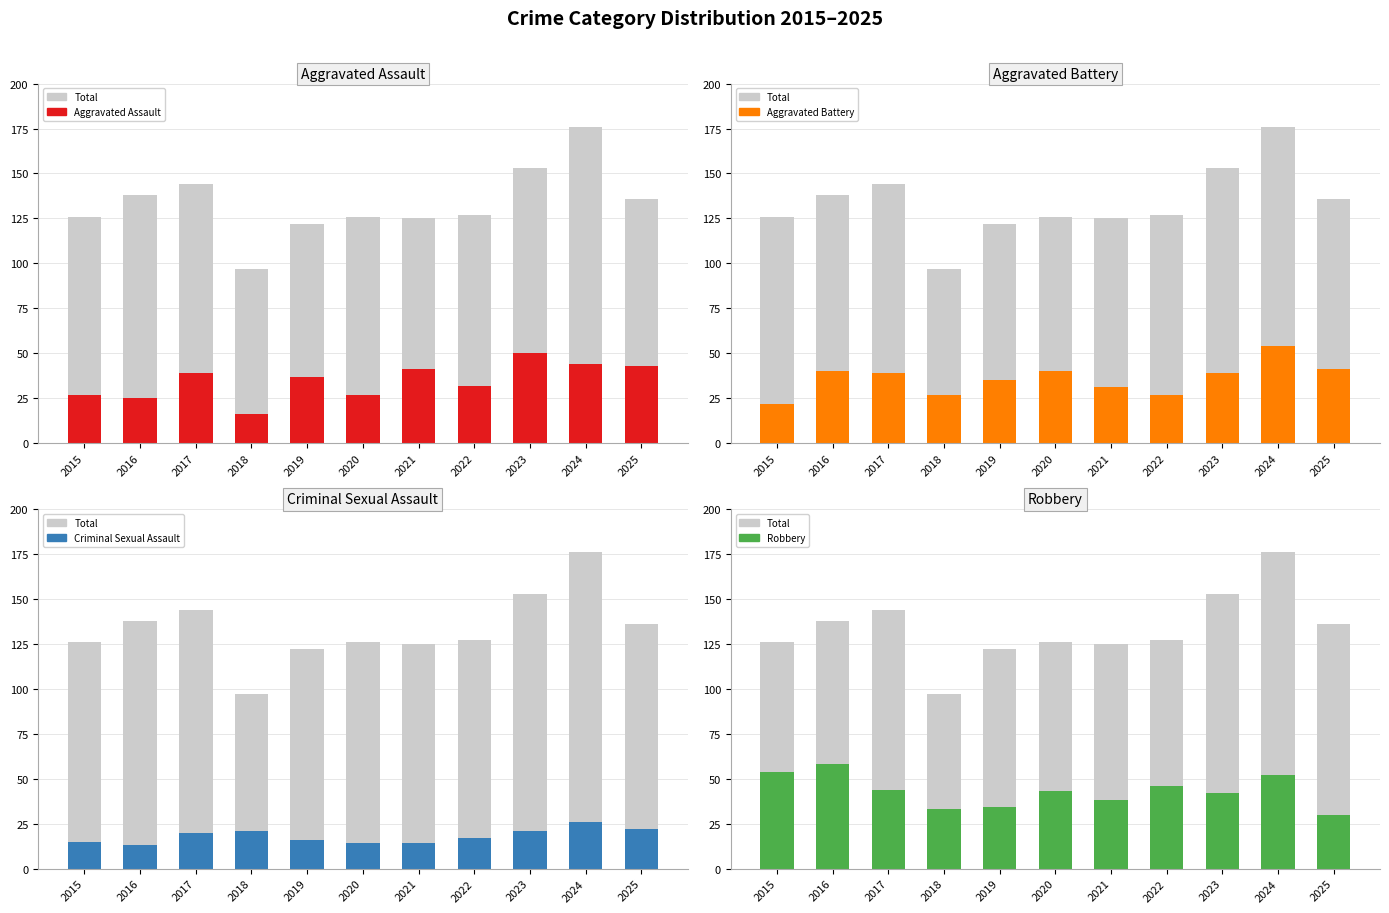

What is the difference between the maximum and minimum values in the Criminal Sexual Assault series?

13